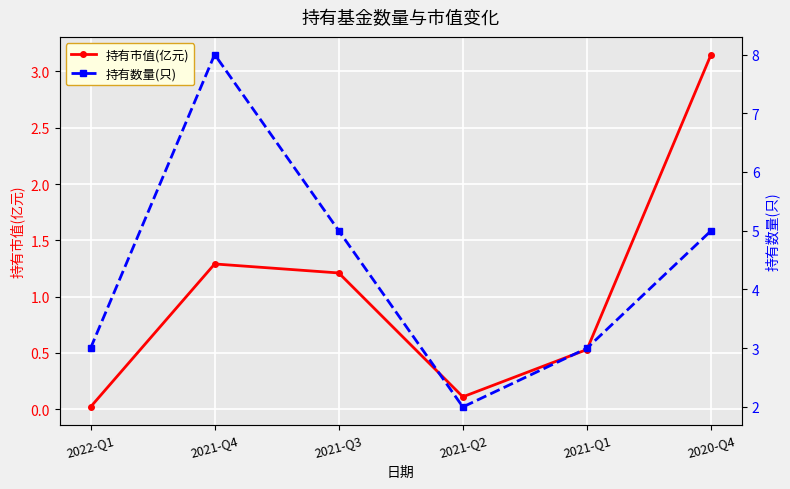

At which category does 持有数量(只) reach its first local peak?

2021-Q4